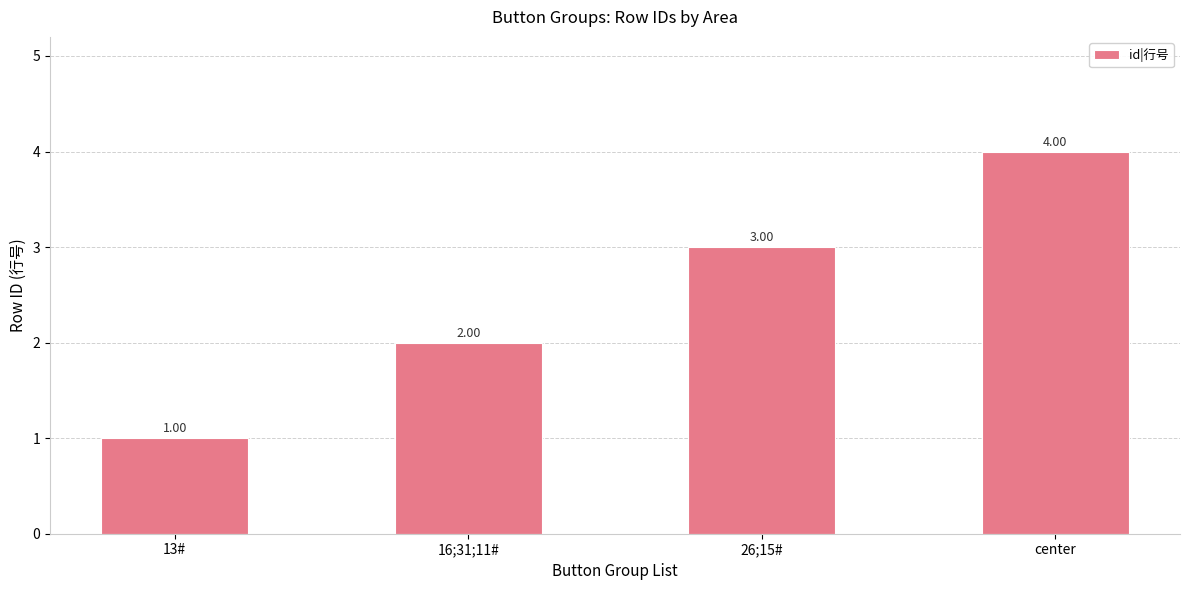

What is the ratio of the value at 16;31;11# to the value at 13#?

2.0